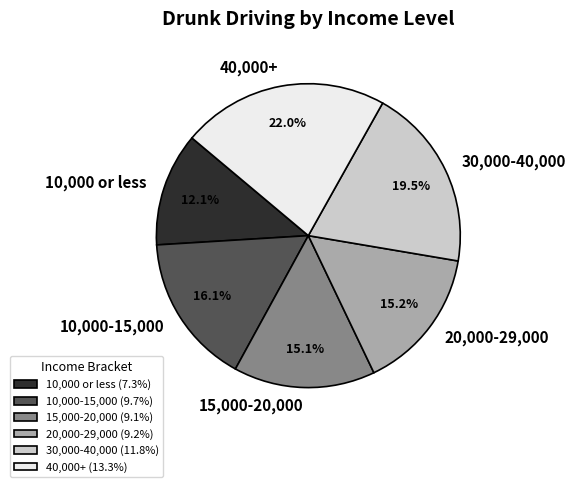

True or false: 10,000 or less accounts for 1% of the total.

False